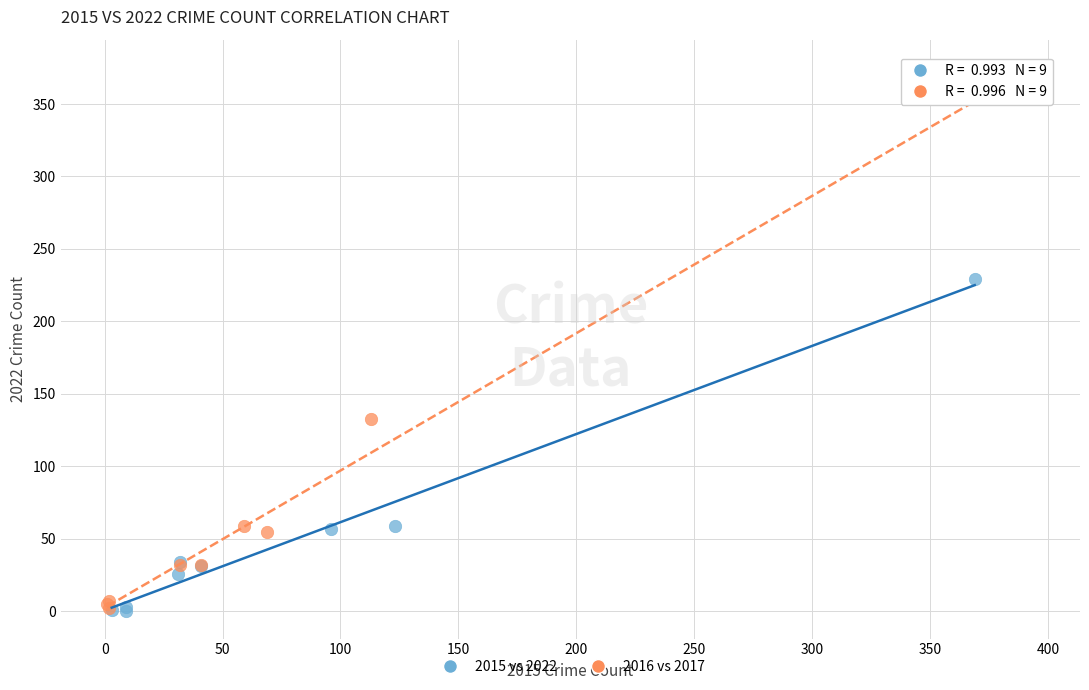

Which series reaches the maximum Y coordinate?

2016 vs 2017